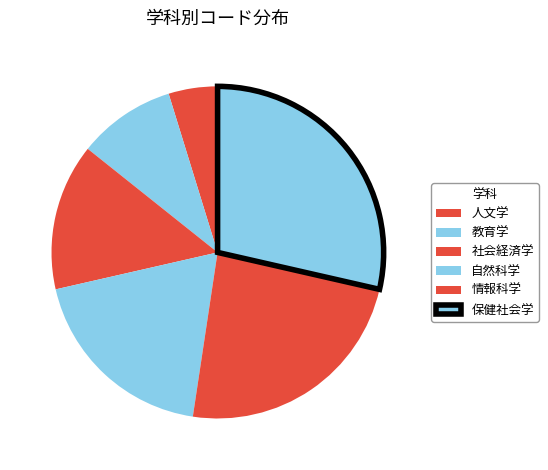

To the nearest percent, what percentage of the pie is 人文学?

5%